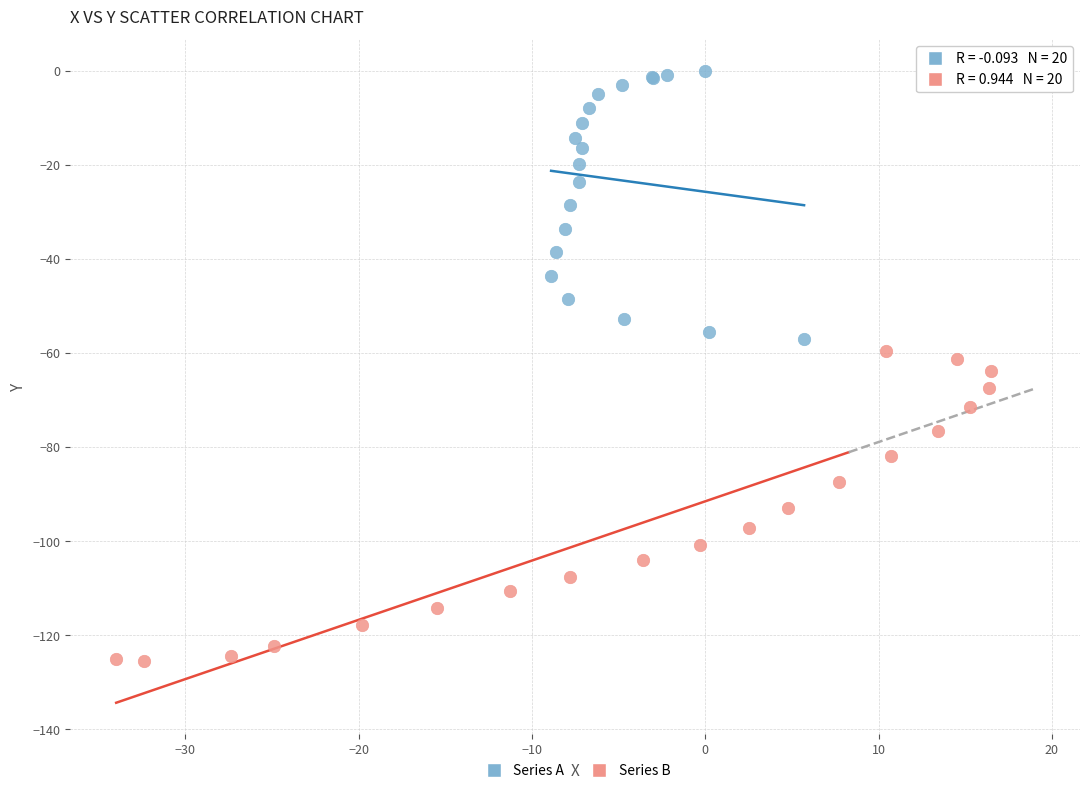

Which series reaches the maximum Y coordinate?

Series A